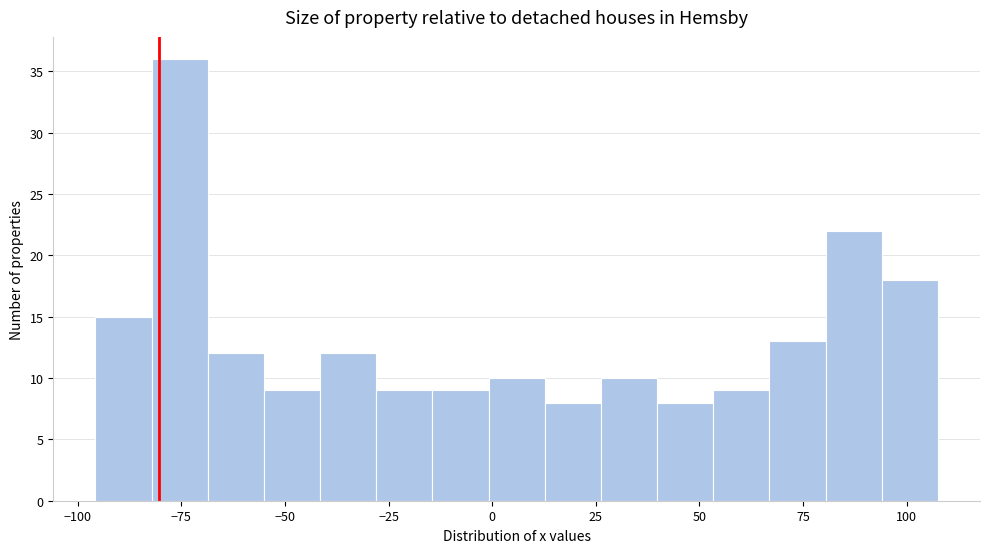

Around what value on the x-axis is the tallest bar? Give the approximate position of its centre, as read against the axis.

-75